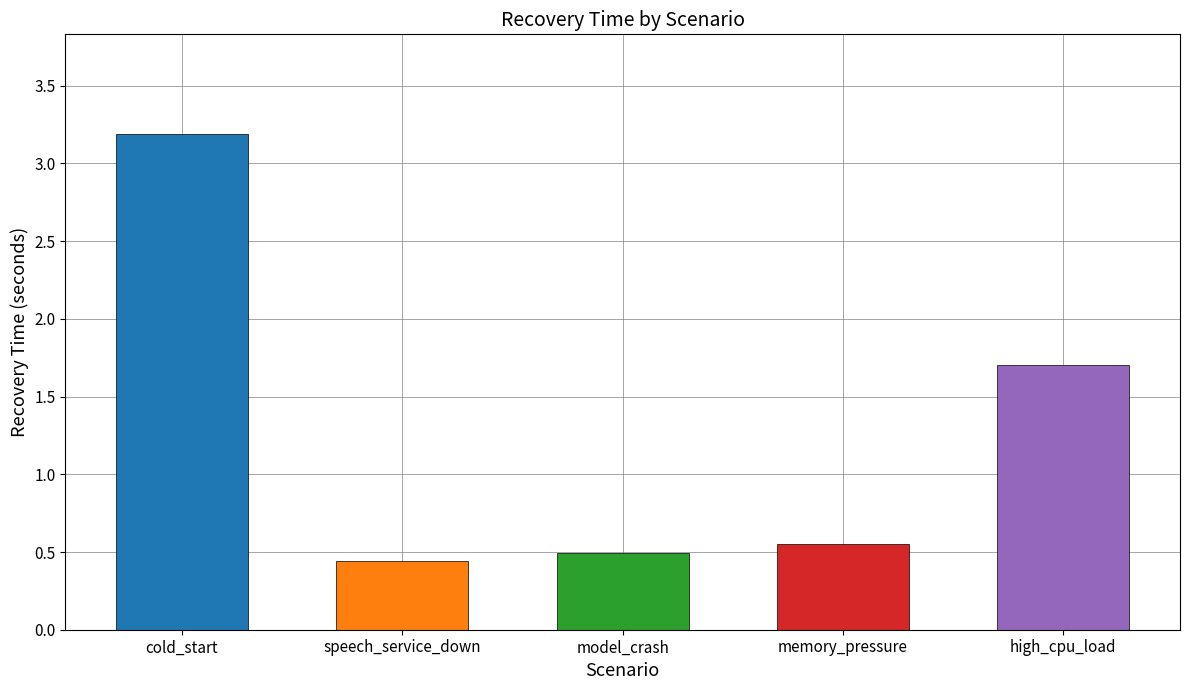

How many bars are there in total?

5